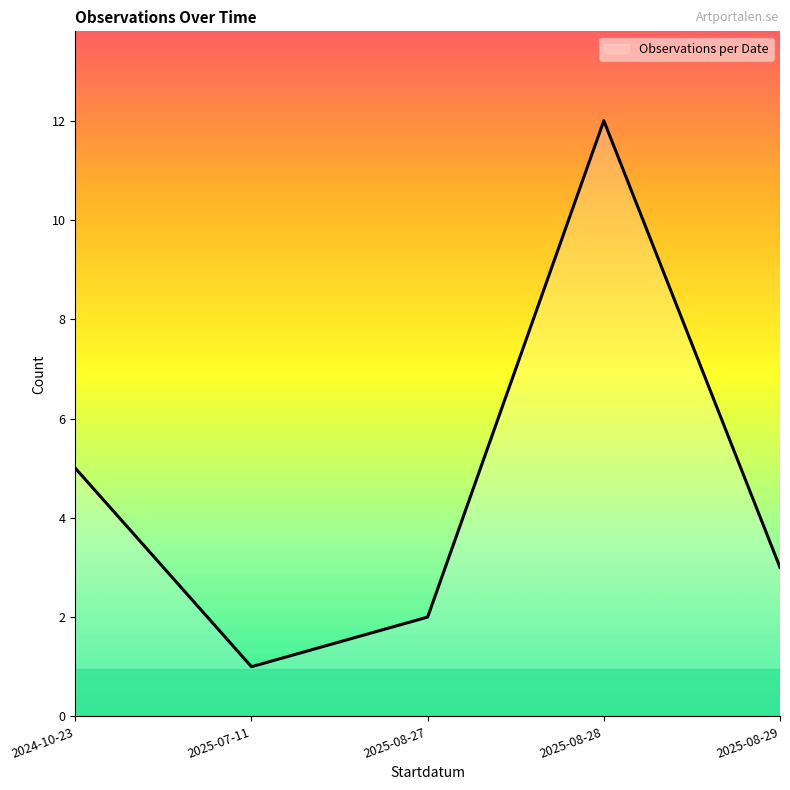

Reading left to right, list all the values displayed in this chart.

2024-10-23=5	2025-07-11=1	2025-08-27=2	2025-08-28=12	2025-08-29=3